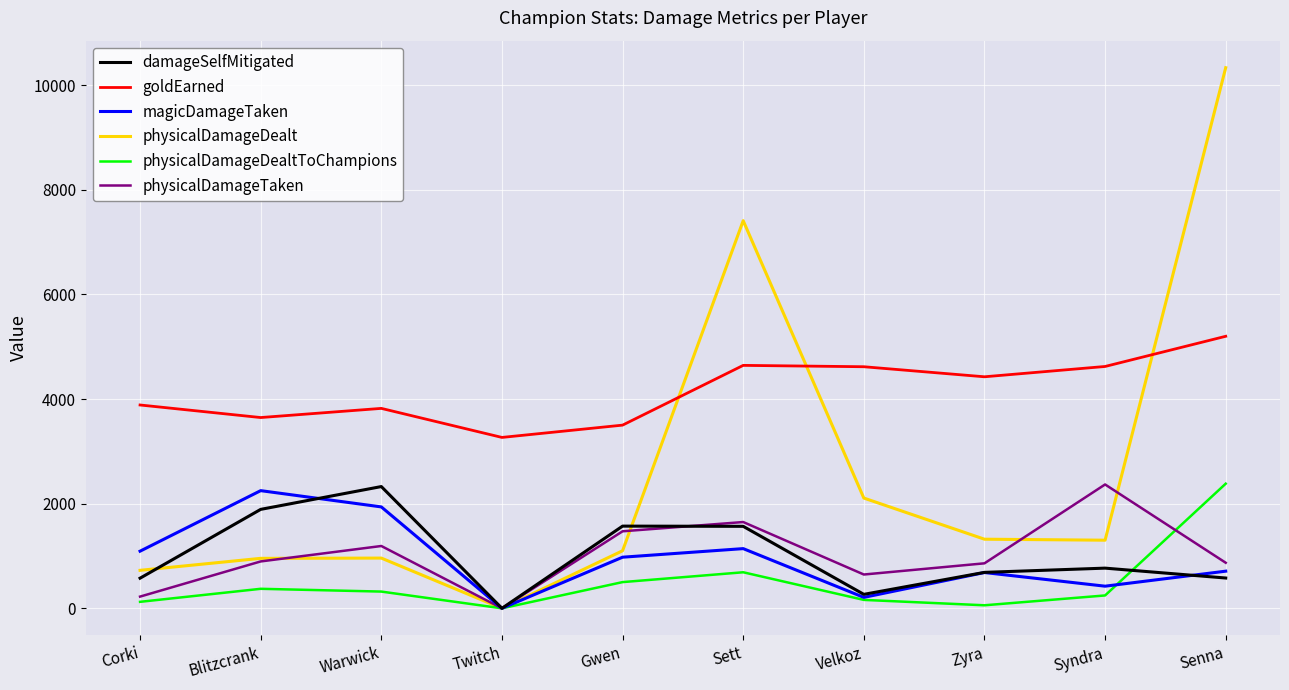

What is the spread (max minus min) of values at Blitzcrank?

3273